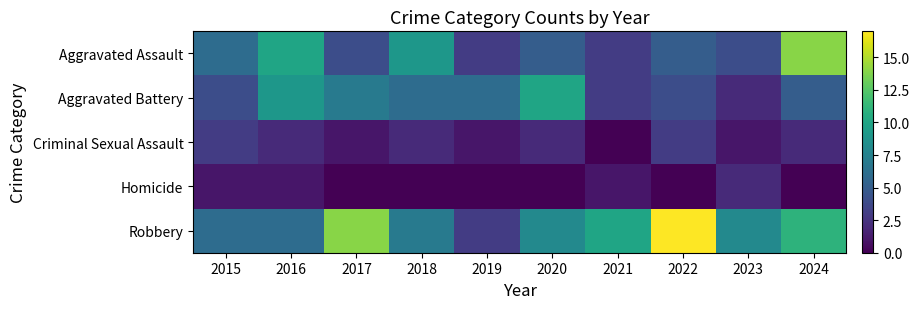

At which category does the chart reach its minimum across all series?

2021